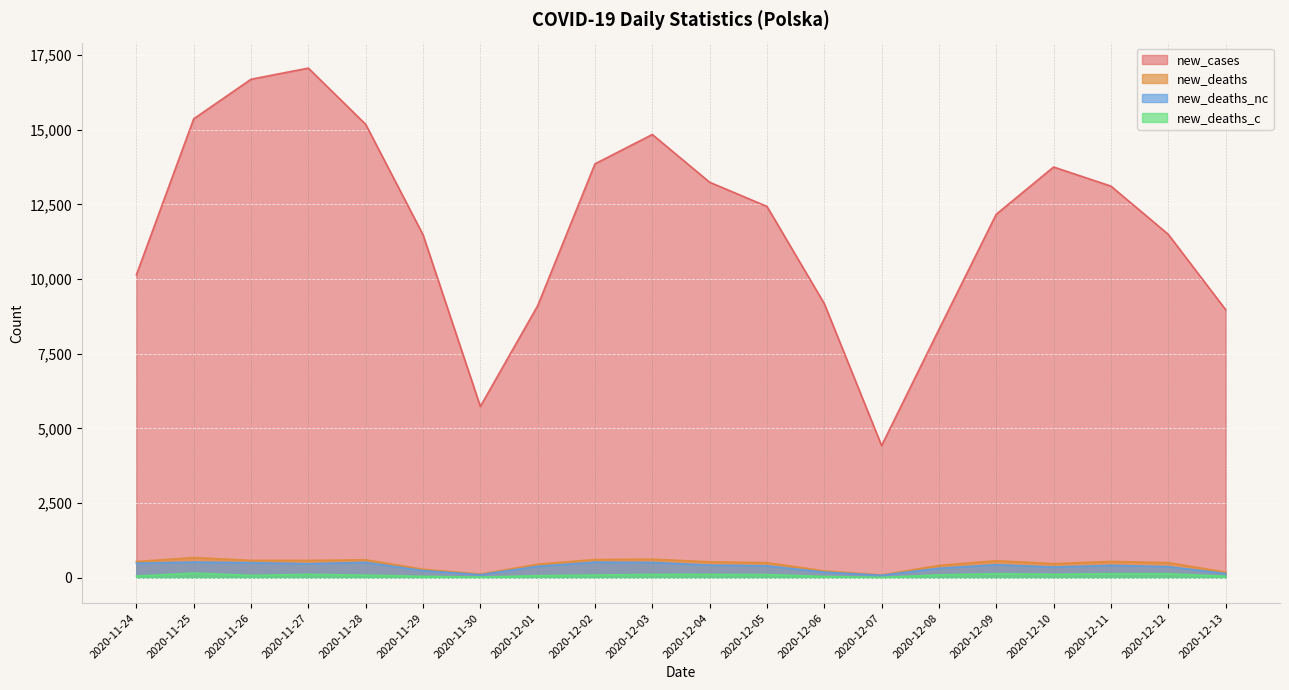

At 2020-11-28, list the series in order from smallest to largest.

new_deaths_c, new_deaths_nc, new_deaths, new_cases